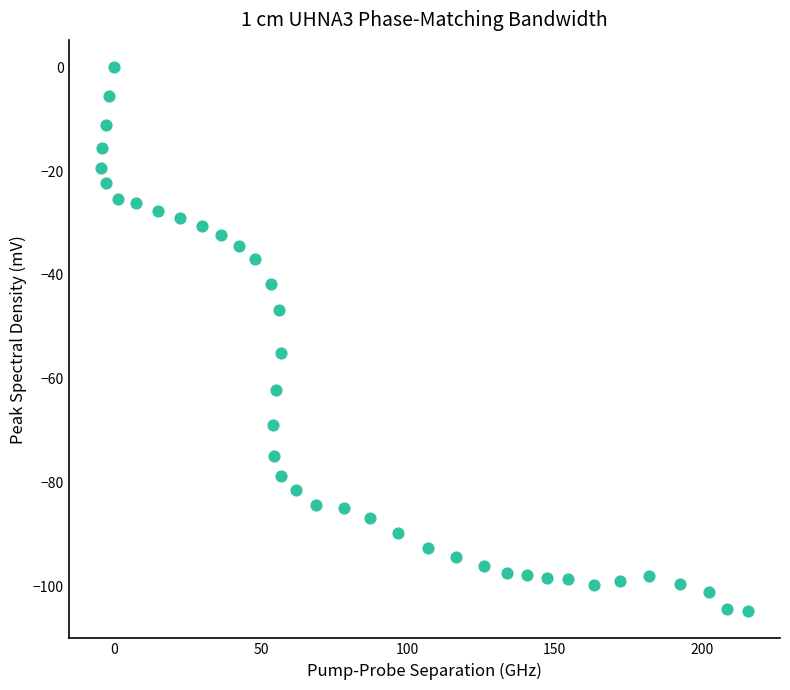

What is the range of X values (max minus min)?

220.0